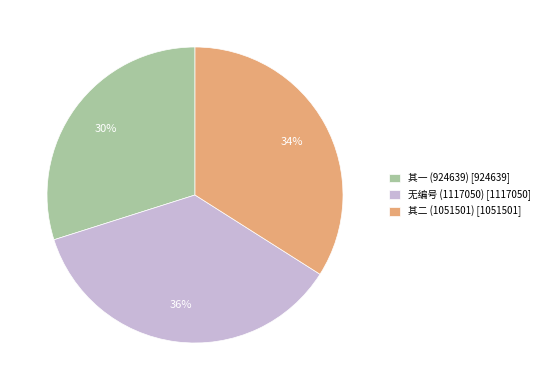

Is the sum of 无编号 (1117050) [1117050] and 其二 (1051501) [1051501] greater than half?

Yes